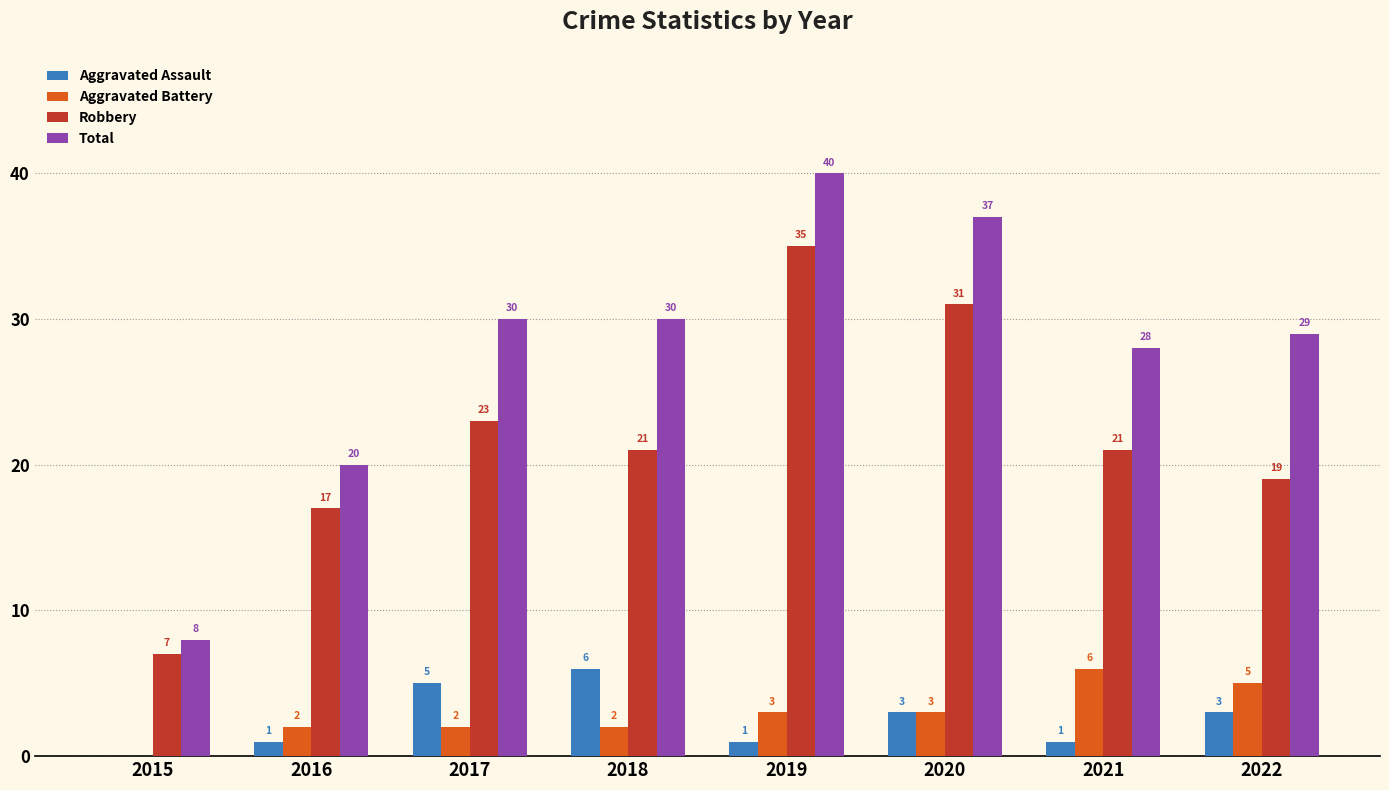

What is the maximum value shown in the chart?

40